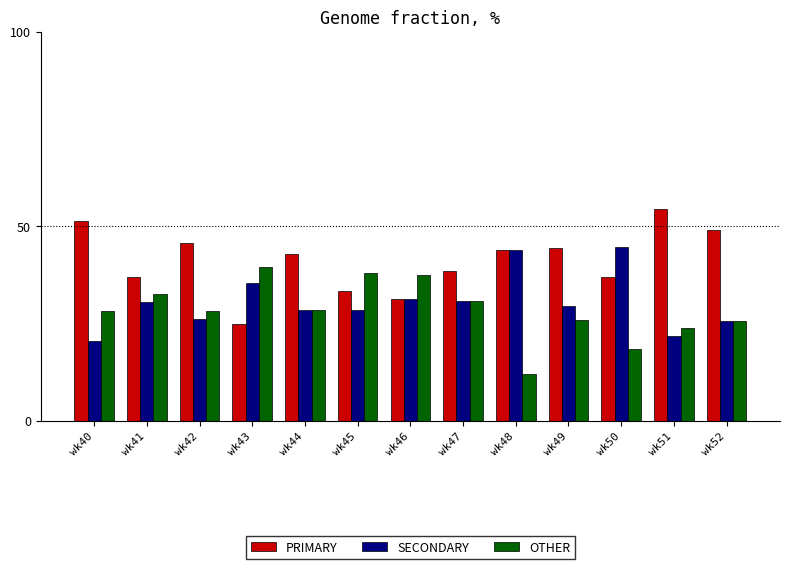

Does the chart contain any negative values?

No